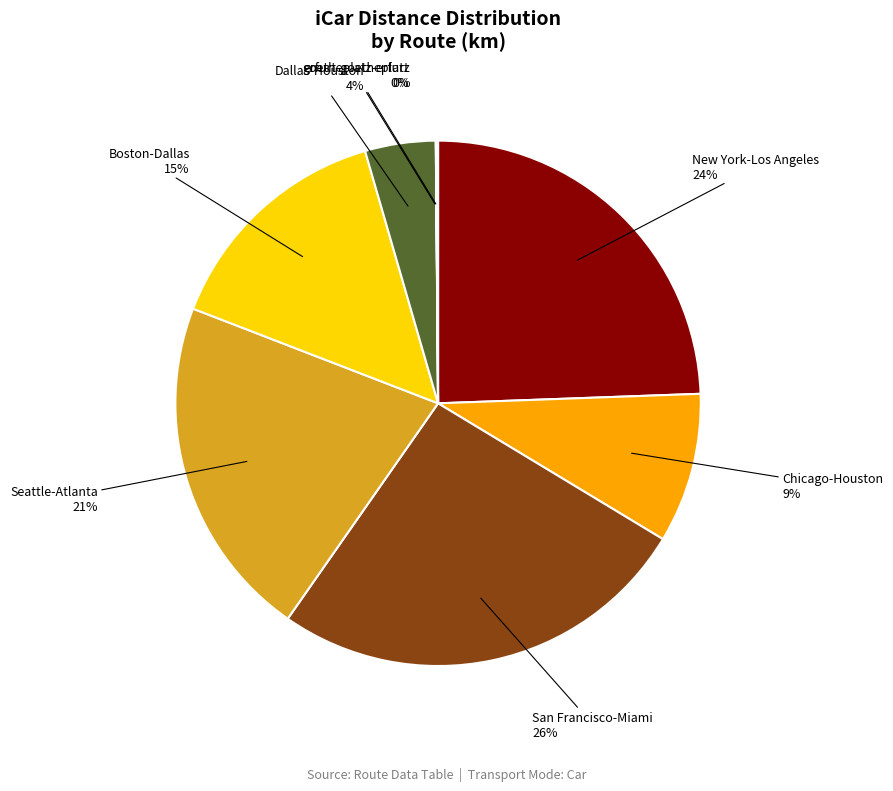

To the nearest percent, what is the average slice percentage?

12%